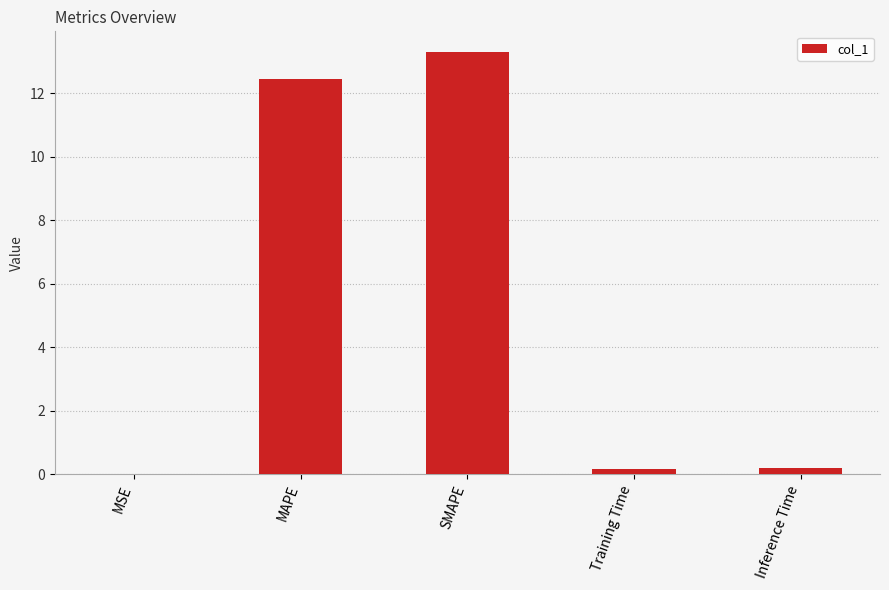

What is the sum of all values?

26.1